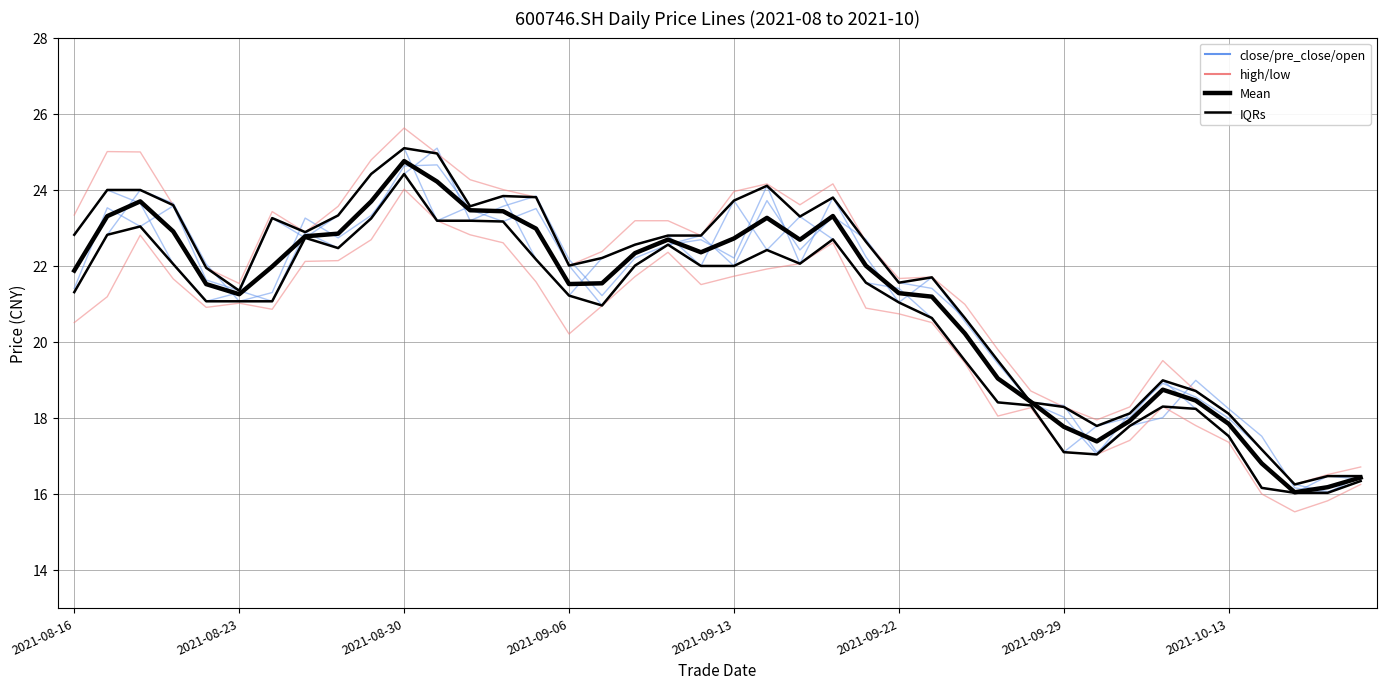

Reading right to left, list all the values displayed in this chart.

close: 16.4	16.5	16.0	16.1	17.5	18.2	19.0	18.0	17.8	17.1	18.3	18.4	19.5	20.6	21.4	21.6	22.7	23.3	22.4	23.7	22.0	22.8	22.6	22.2	21.2	22.2	23.8	23.6	23.2	25.1	24.4	23.3	22.7	23.2	21.3	21.1	22.0	23.6	24.0	22.8
pre_close: 16.5	16.0	16.1	17.5	18.2	19.0	18.0	17.8	17.1	18.3	18.4	19.5	20.6	21.4	21.6	22.7	23.3	22.4	23.7	22.0	22.8	22.6	22.2	21.2	22.2	23.8	23.6	23.2	25.1	24.4	23.3	22.7	23.2	21.3	21.1	22.0	23.6	24.0	22.8	21.3
open: 16.3	16.1	16.2	17.2	18.0	18.5	18.9	18.1	17.0	18.0	18.4	19.4	20.5	21.7	21.0	22.2	23.8	22.1	24.1	22.2	22.7	22.6	22.0	20.9	22.0	23.5	23.2	23.5	24.6	24.6	23.2	22.5	22.9	21.1	21.3	21.6	23.6	23.0	23.5	21.4
high: 16.7	16.5	16.2	17.2	18.1	18.7	19.5	18.3	17.9	18.3	18.7	19.8	21.0	21.7	21.7	22.6	24.1	23.6	24.1	23.9	22.8	23.2	23.2	22.4	22.0	23.8	24.0	24.3	24.9	25.6	24.8	23.6	22.9	23.4	21.5	21.9	23.6	25.0	25.0	23.3
low: 16.2	15.8	15.5	16.0	17.4	17.8	18.3	17.4	17.0	17.1	18.3	18.0	19.4	20.5	20.7	20.9	22.6	22.1	21.9	21.7	21.5	22.4	21.7	20.9	20.2	21.6	22.6	22.8	23.2	24.0	22.7	22.1	22.1	20.9	21.0	20.9	21.6	22.8	21.2	20.5